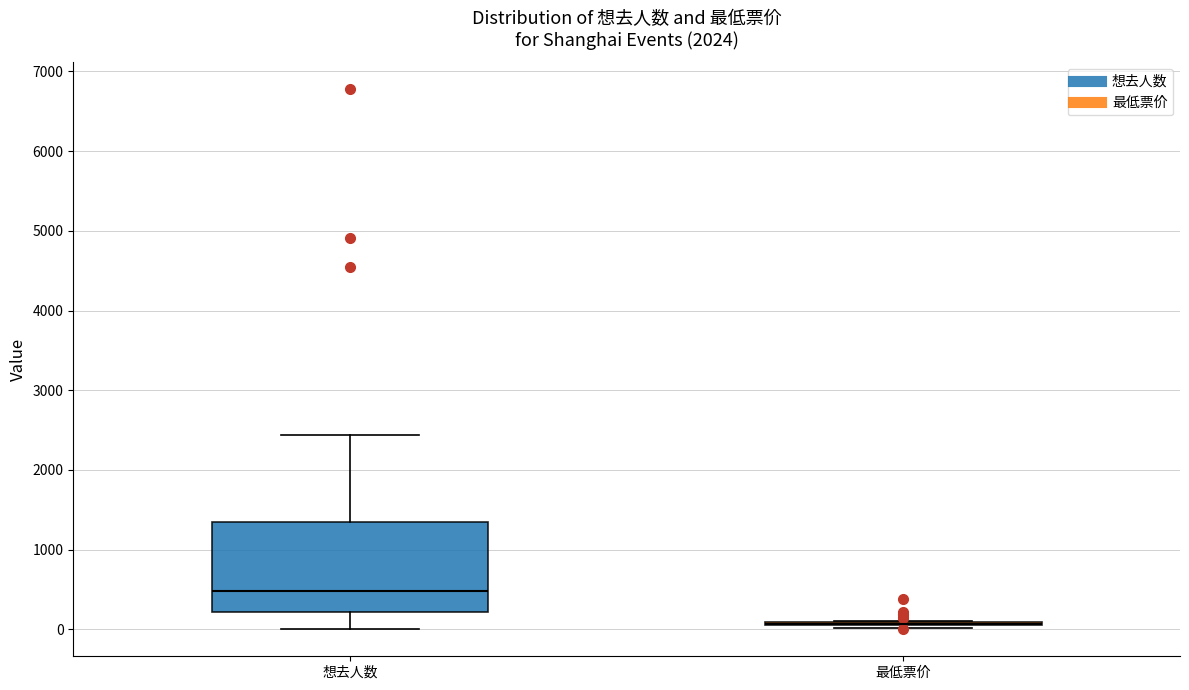

Reading left to right, read every box against the y-axis: the position of its median line, the range the box covers, and the ends of its whiskers. The values are not printed on the chart, so give them approximately, as read against the axis.

想去人数: median 500, box 200 to 1300, whiskers 0 to 2400
最低票价: box collapsed to a line at 100, whiskers 0 to 100